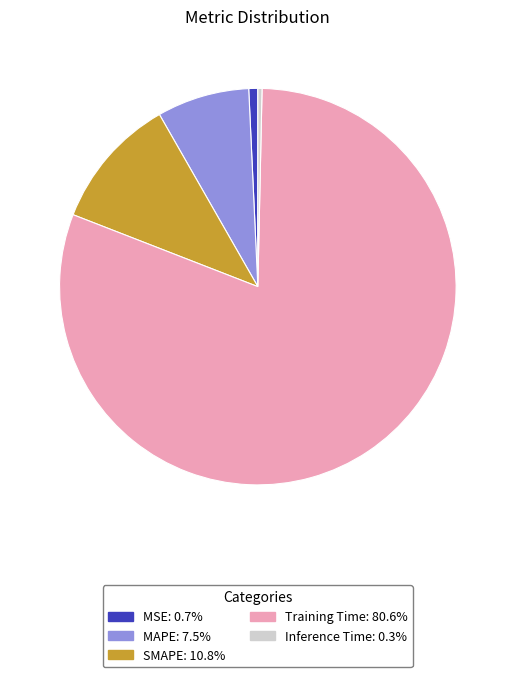

Which slice is the largest?

Training Time